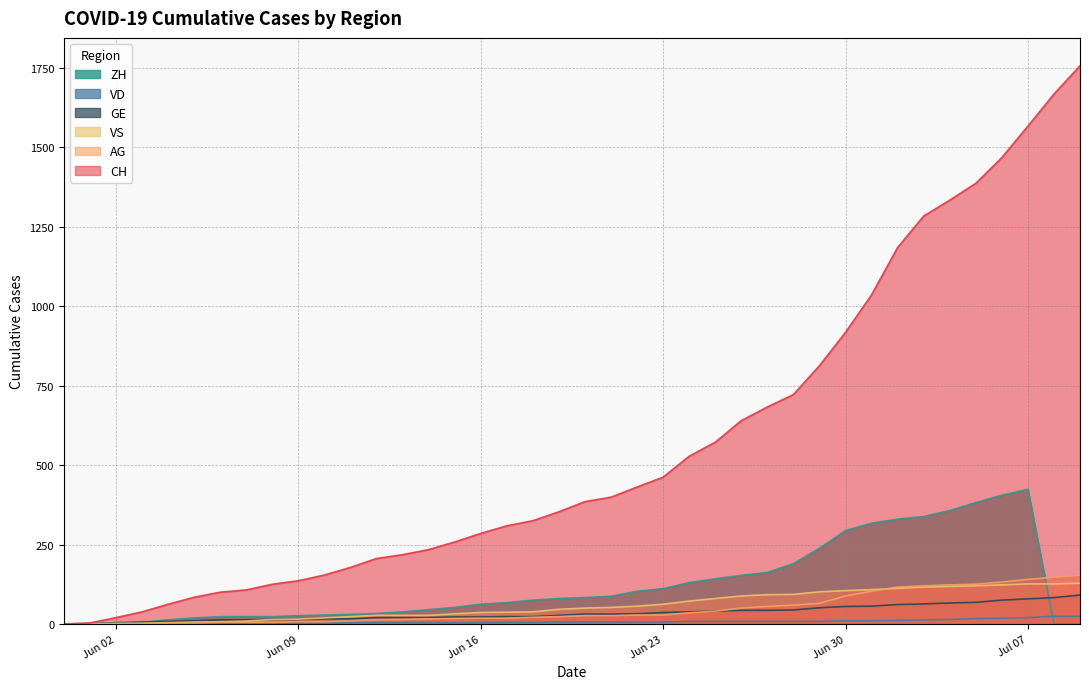

True or false: GE has a value of 38 at 2020-06-24.

True